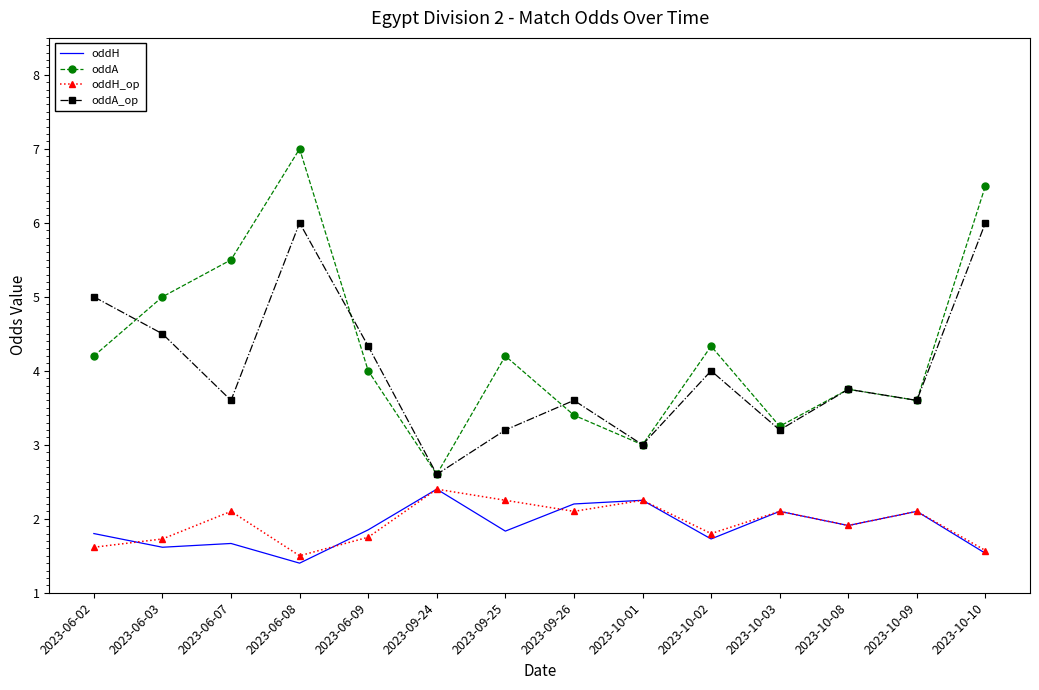

What position from the right is 2023-10-02?

5